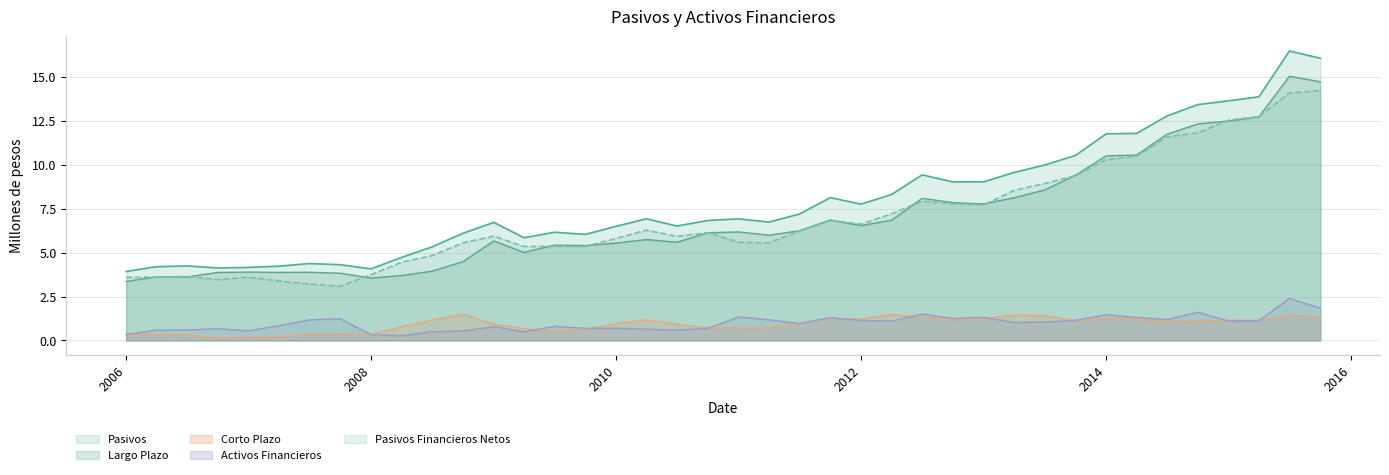

Which category has the highest value in the Corto Plazo series?

2008-10-01